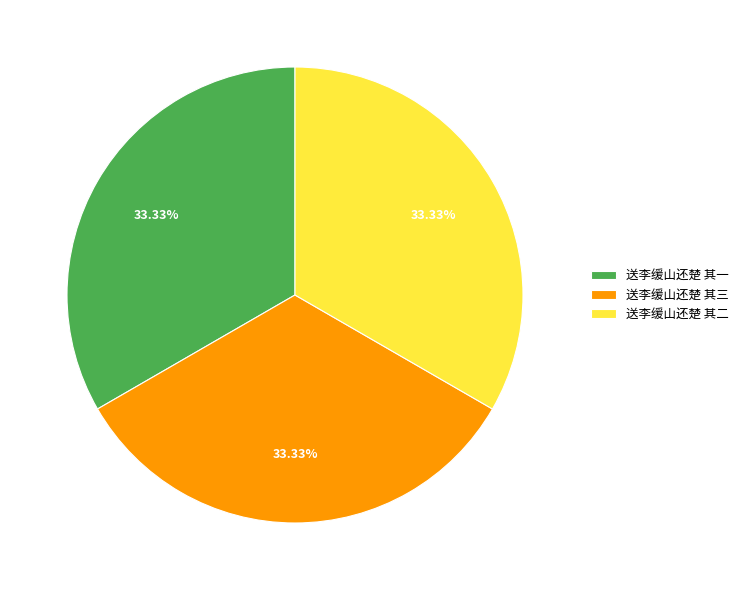

What percentage is the 送李缓山还楚 其三 slice, to the nearest percent?

33%